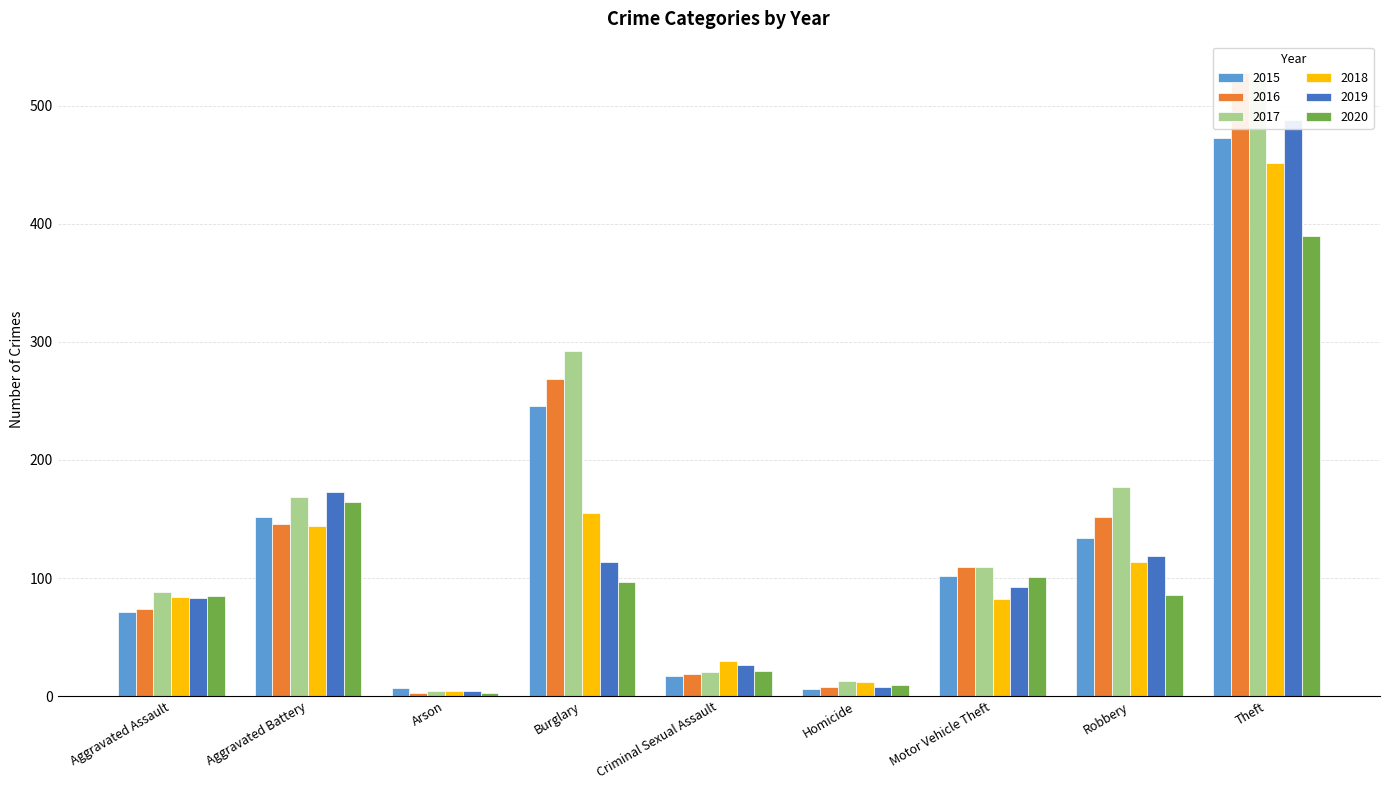

How many values in the 2019 series are below 92?

4